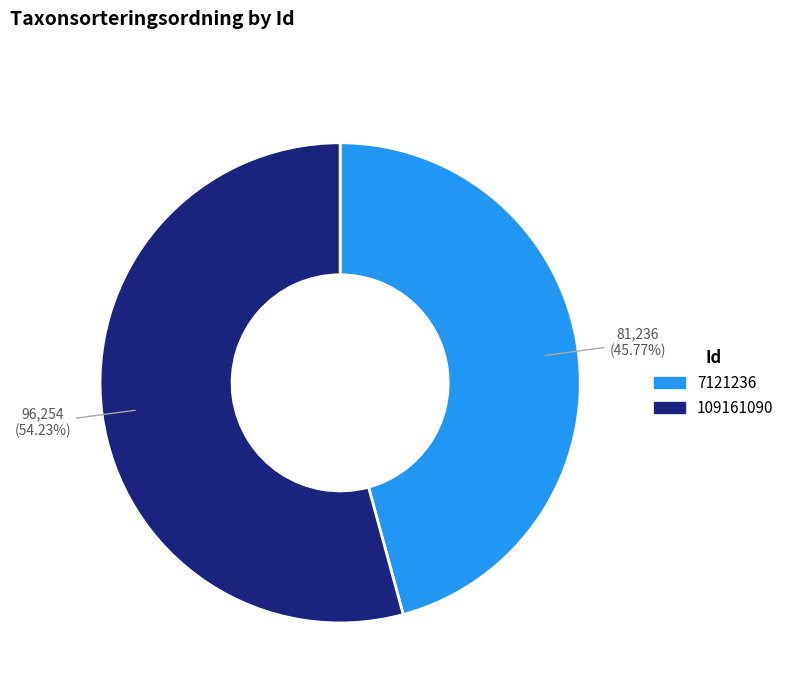

To the nearest percent, what is the difference between the largest and smallest slice percentages?

8%